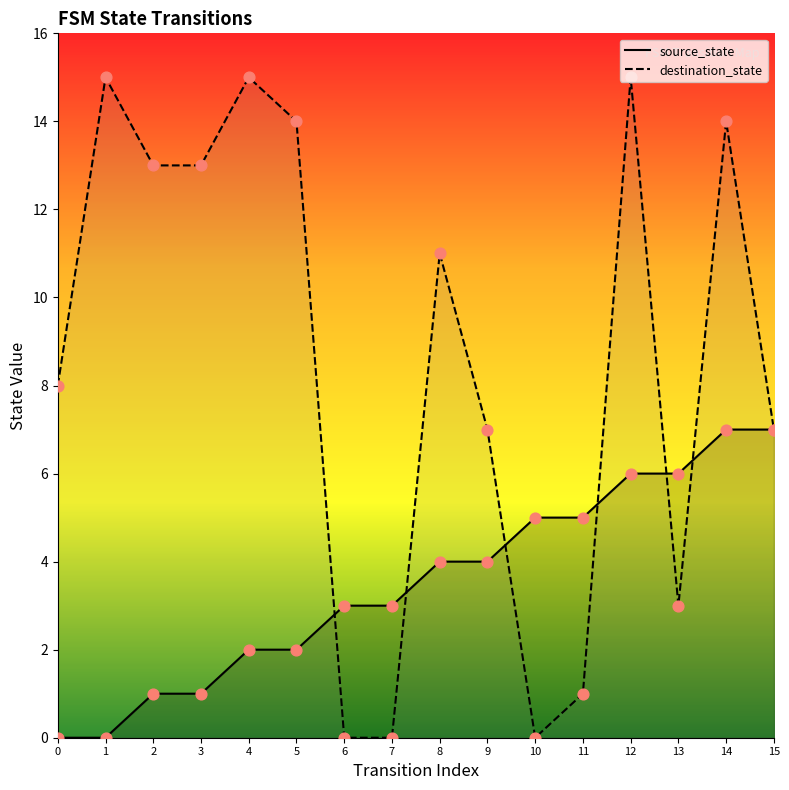

Which series has the widest spread of Y values?

destination_state